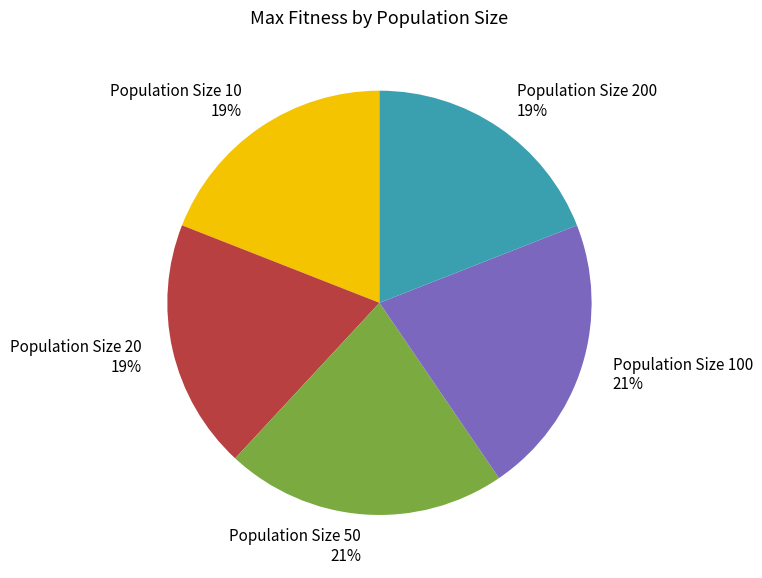

Combined, do Population Size 100 and Population Size 200 account for over 50%?

No